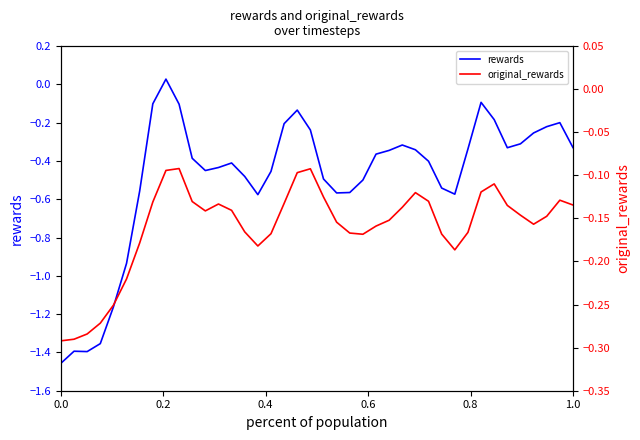

What are all the series names shown in the legend?

rewards, original_rewards